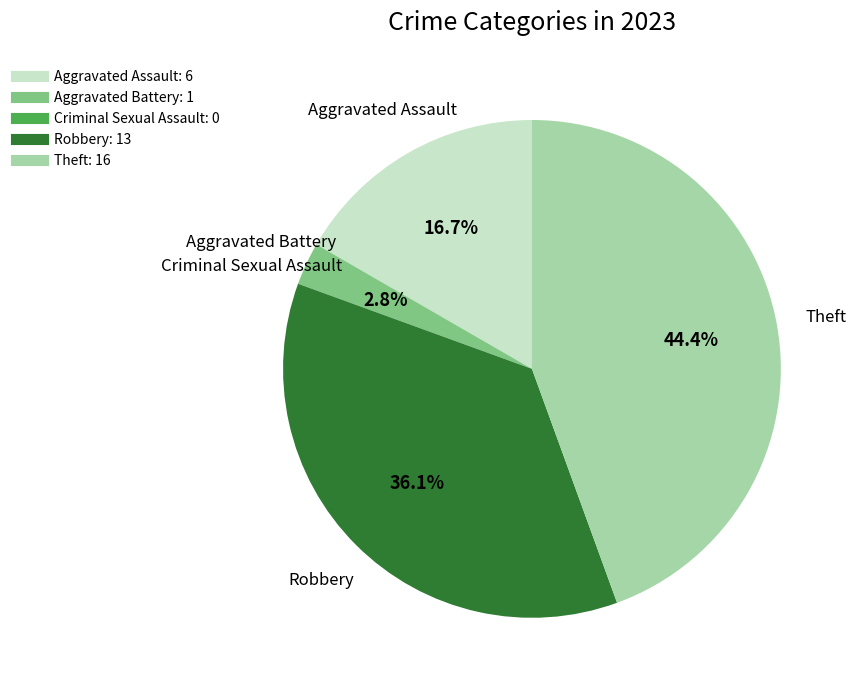

What portion of the pie excludes Robbery?

63.9%